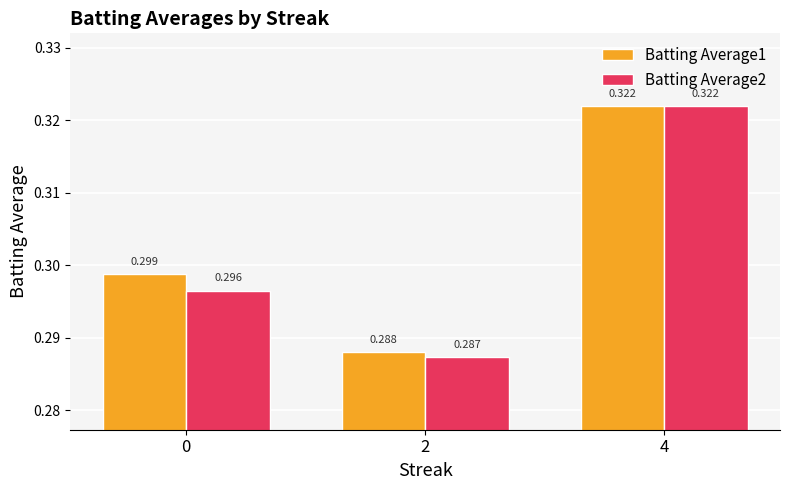

Is the value of Batting Average2 at 0 greater than the value of Batting Average1 at 4?

No